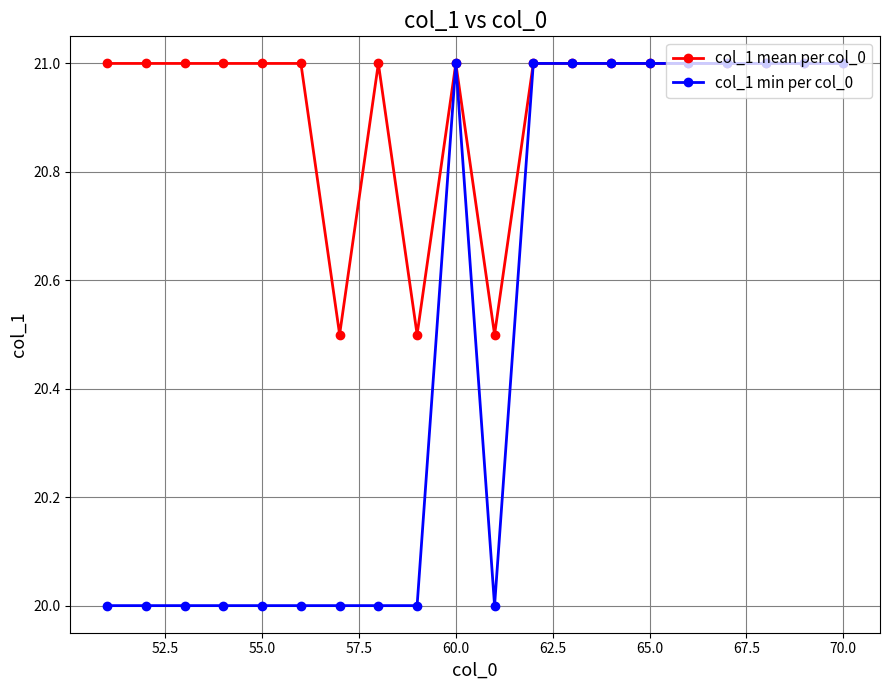

What are all the series names shown in the legend?

col_1 mean per col_0, col_1 min per col_0